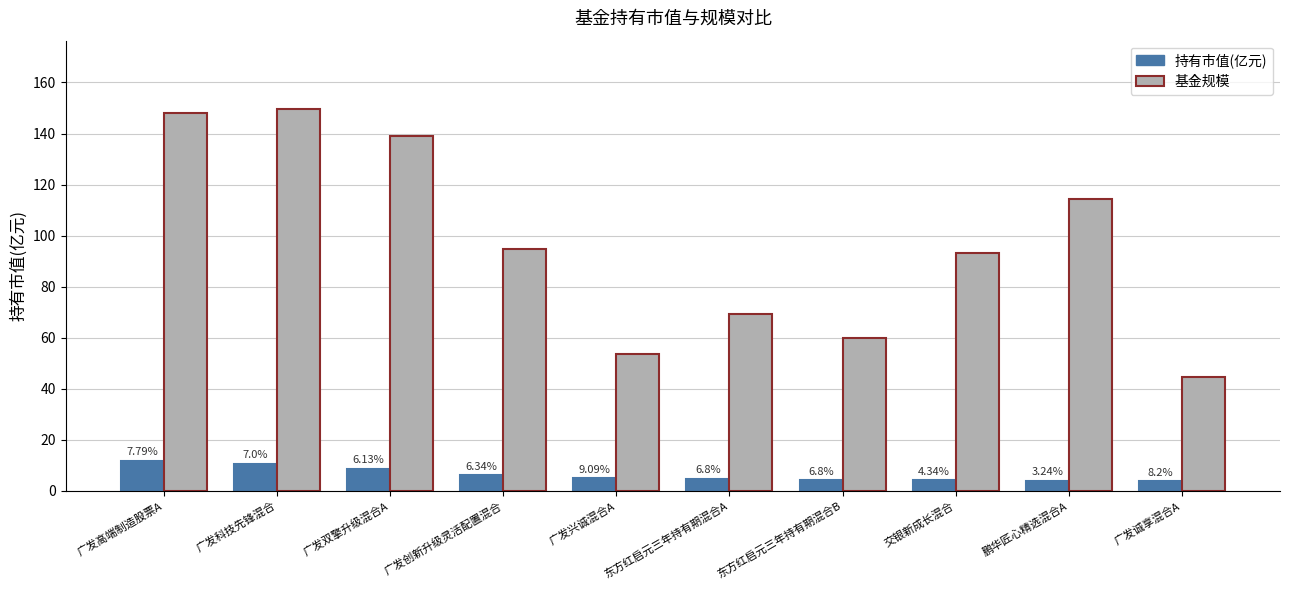

Which series has the widest spread of values?

基金规模